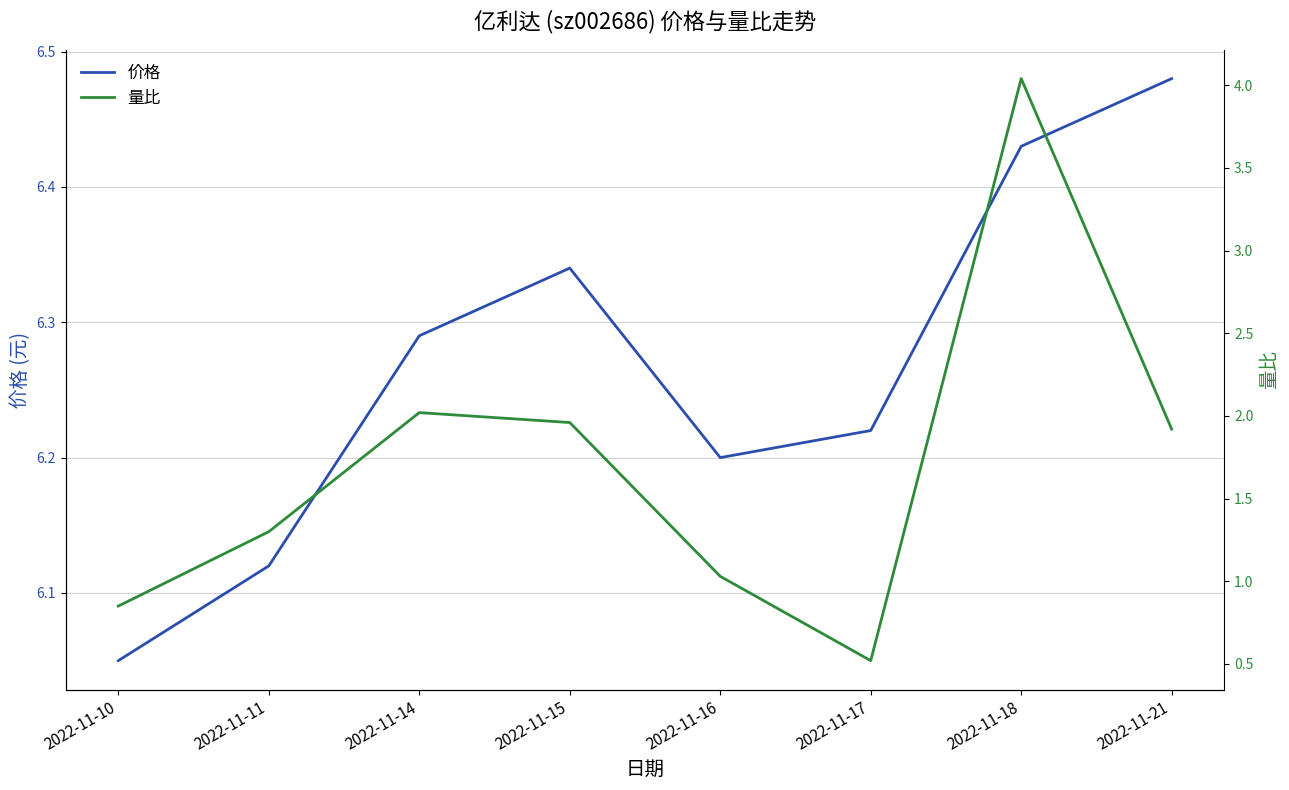

Reading left to right, what are all the values shown in this chart?

价格: 6.0	6.1	6.3	6.3	6.2	6.2	6.4	6.5
量比: 0.8	1.3	2.0	2.0	1.0	0.5	4.0	1.9